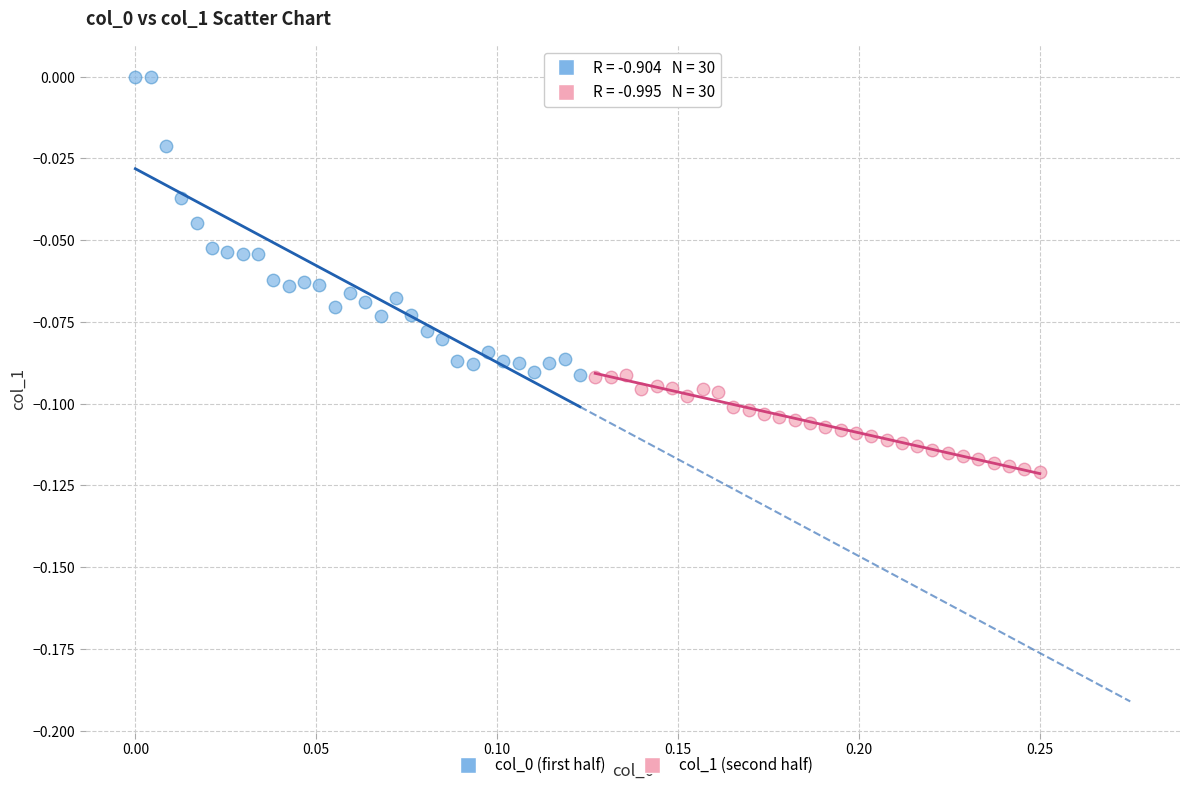

Which series reaches the minimum Y coordinate?

col_1 (second half)